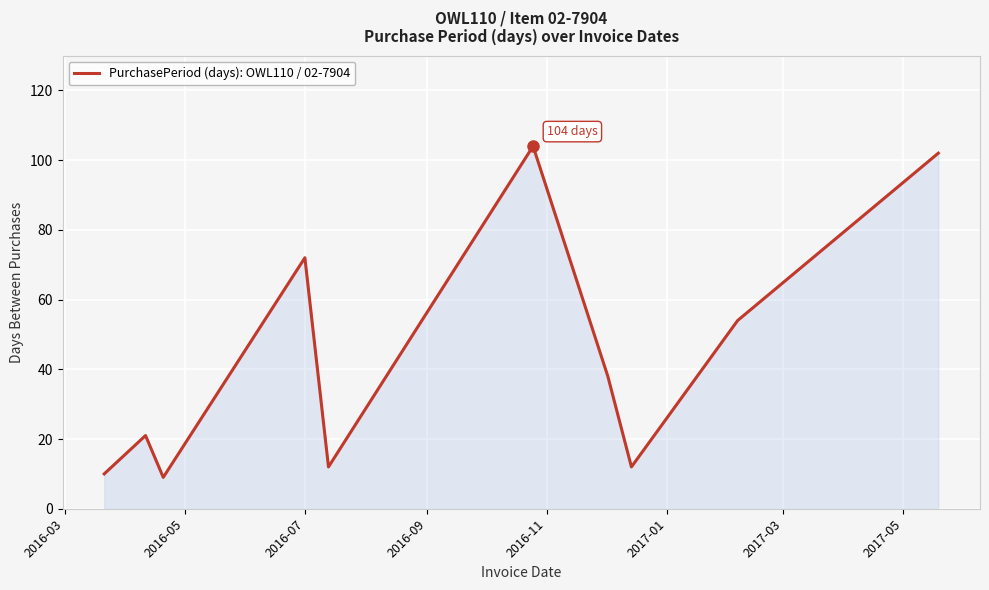

What is the smallest value displayed?

9